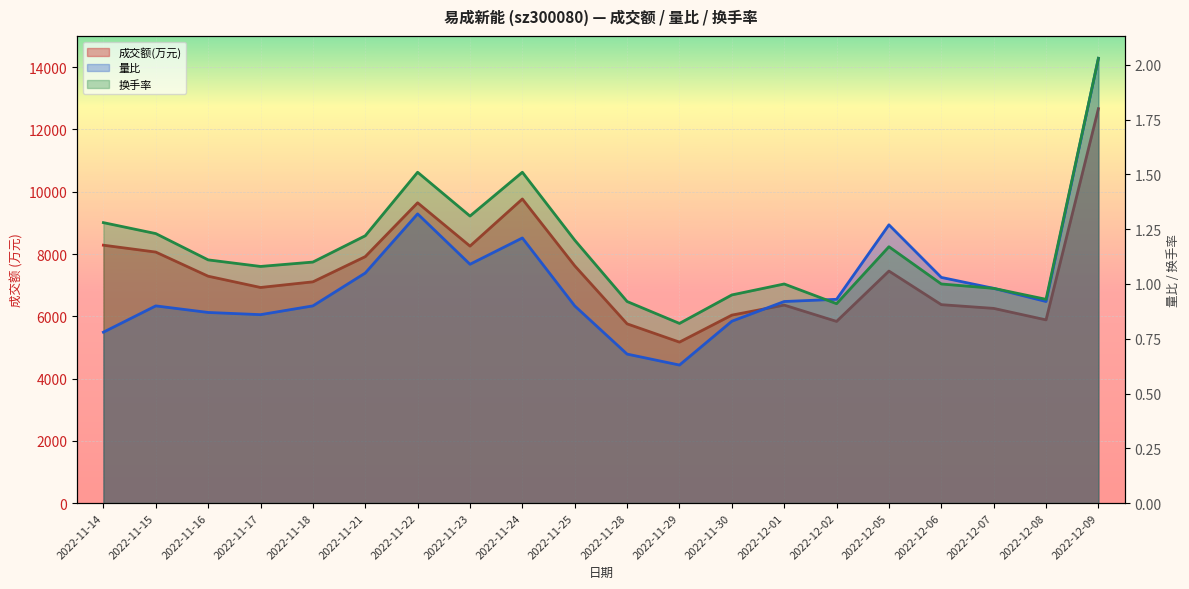

Which series has the widest spread of values?

成交额(万元)